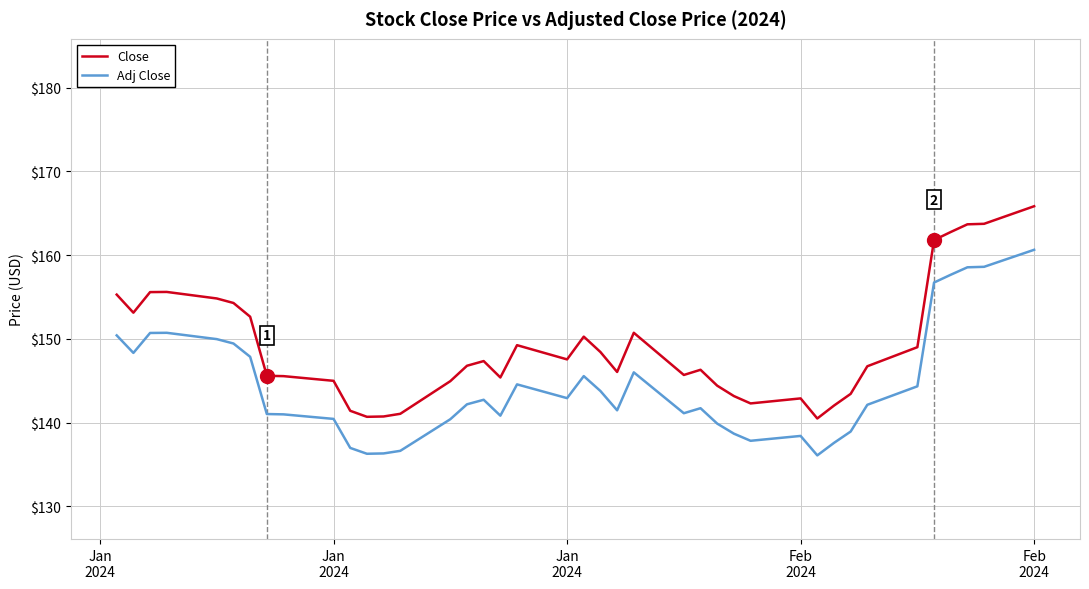

List the series in order of their overall mean, highest first.

Close, Adj Close